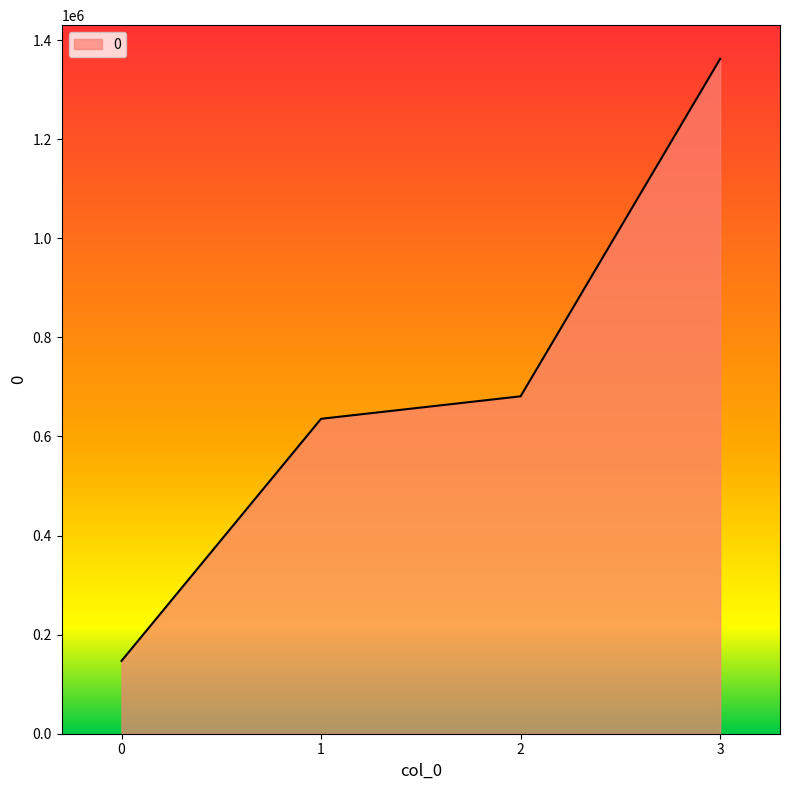

Reading left to right, transcribe all the data shown in this chart.

147000	635600	681000	1362000